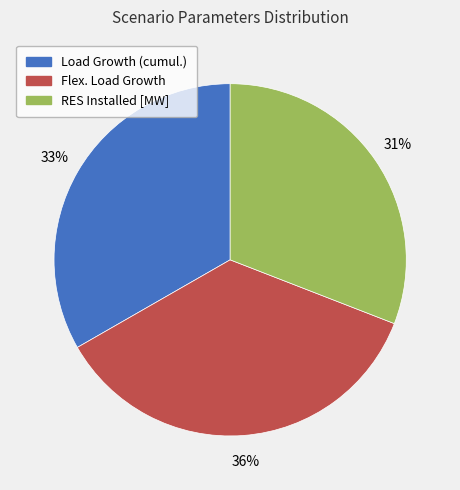

Does Load Growth (cumul.) represent more than half of the total?

No